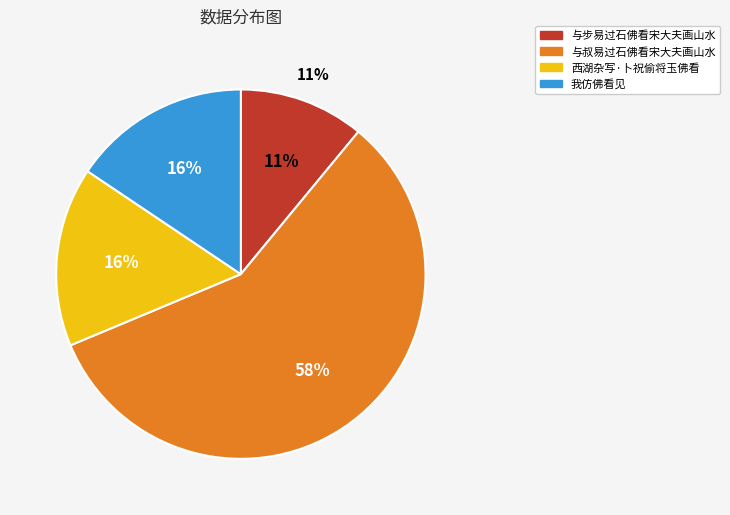

To the nearest percent, what is the average slice percentage?

25%